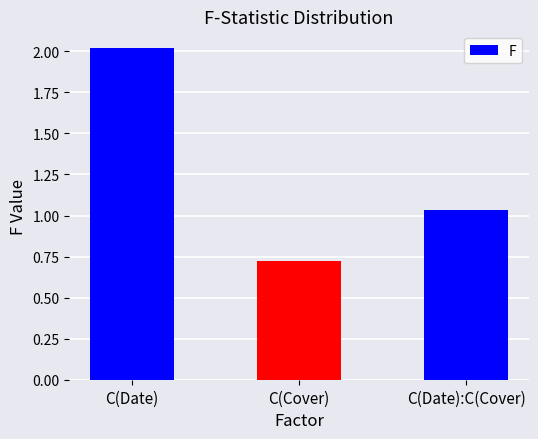

List the labels in order of value, largest first.

C(Date), C(Date):C(Cover), C(Cover)